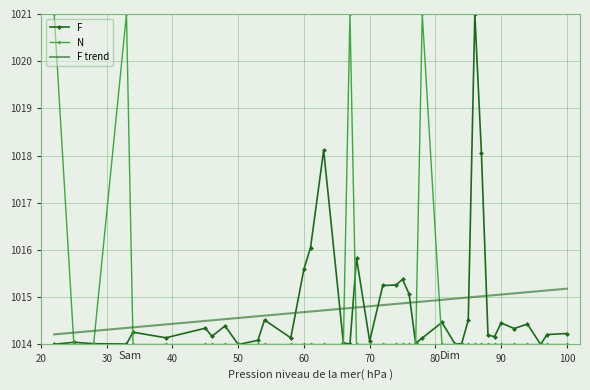

What is the maximum value for F?

1021.0